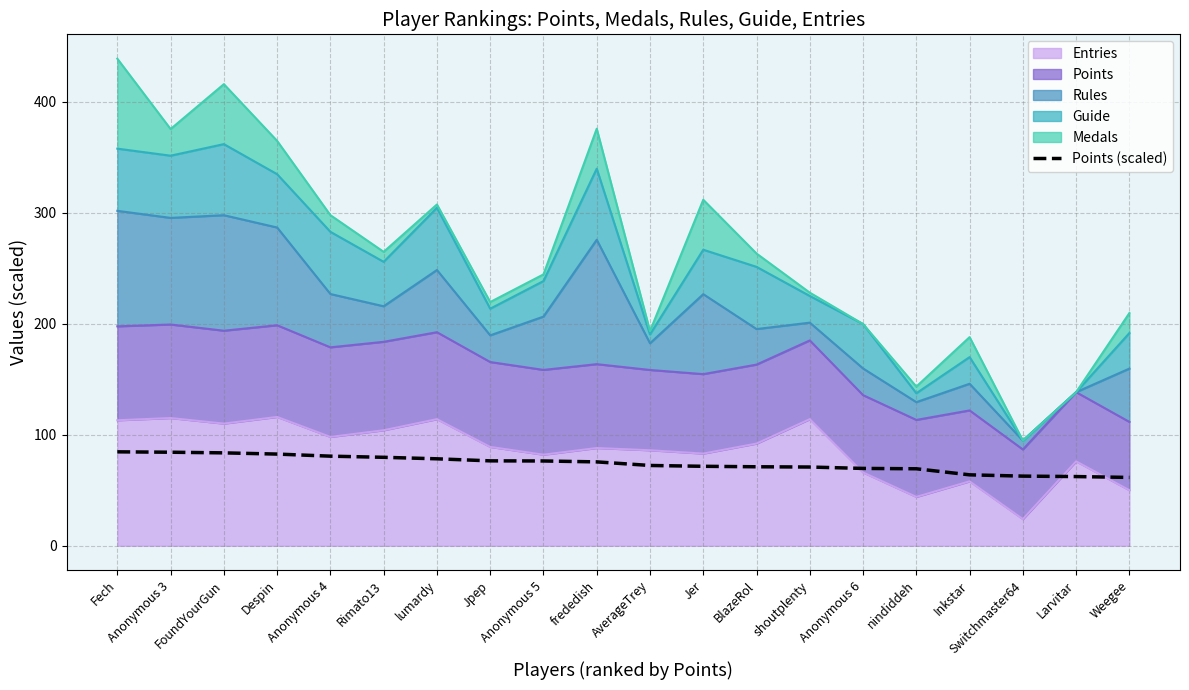

What is the difference between the second highest and second lowest values?

21.9